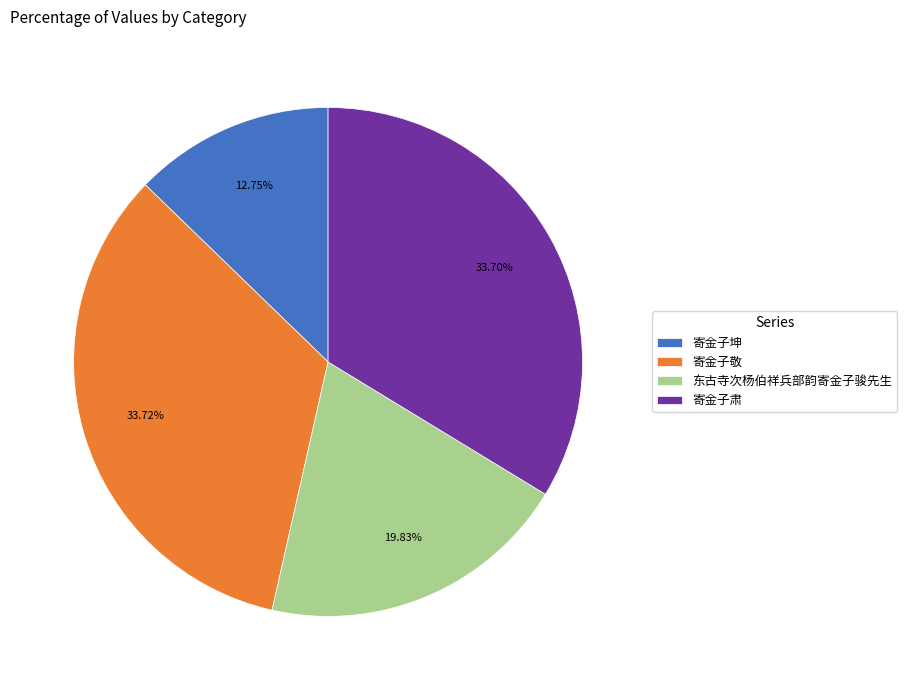

What is the smallest slice in the pie chart?

寄金子坤